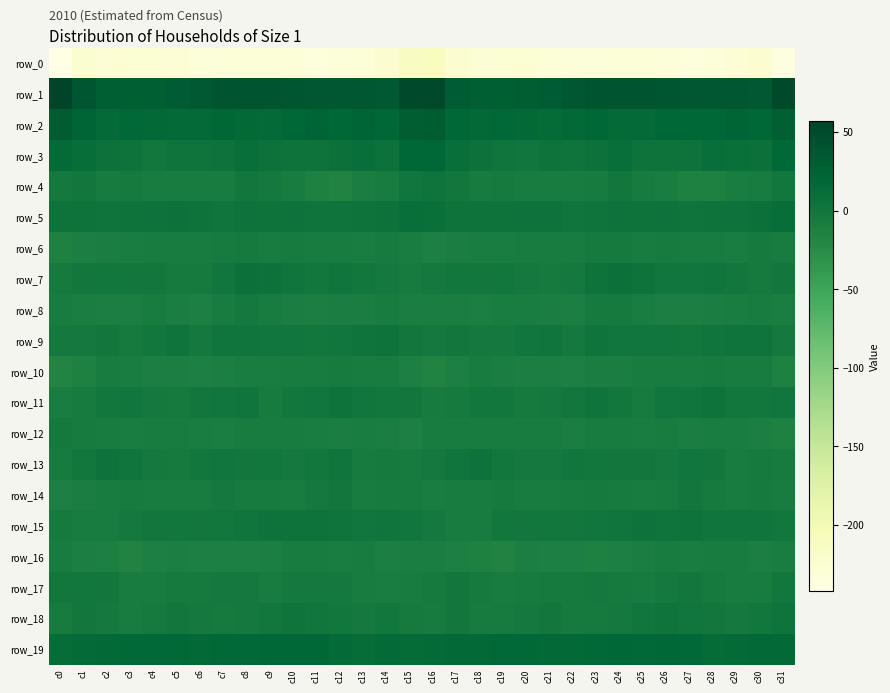

What is the sum of the row_9 values at c3 and c5?

-1.3